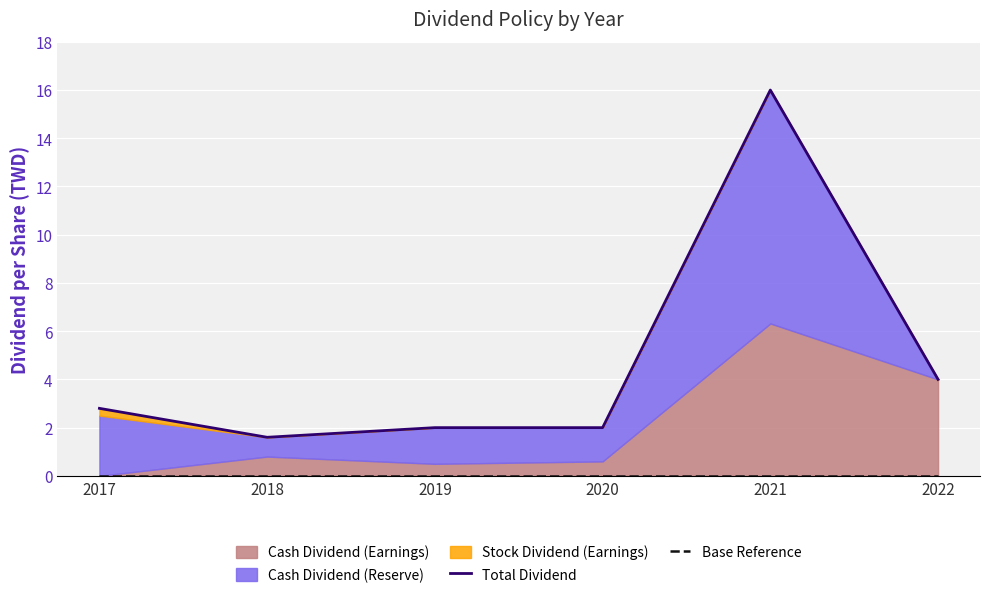

At which category is the sum across all series the highest?

2021